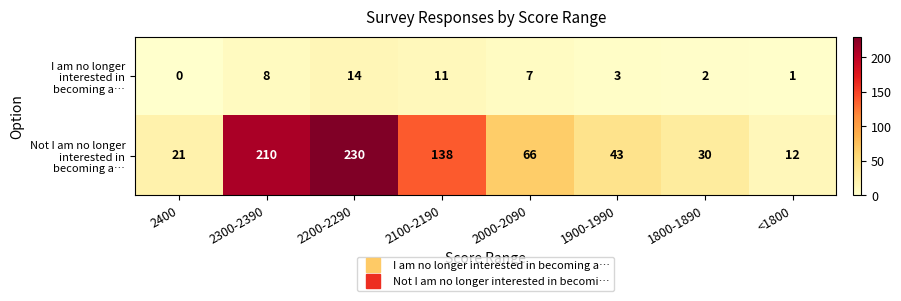

At which category is the sum across all series the highest?

2200-2290